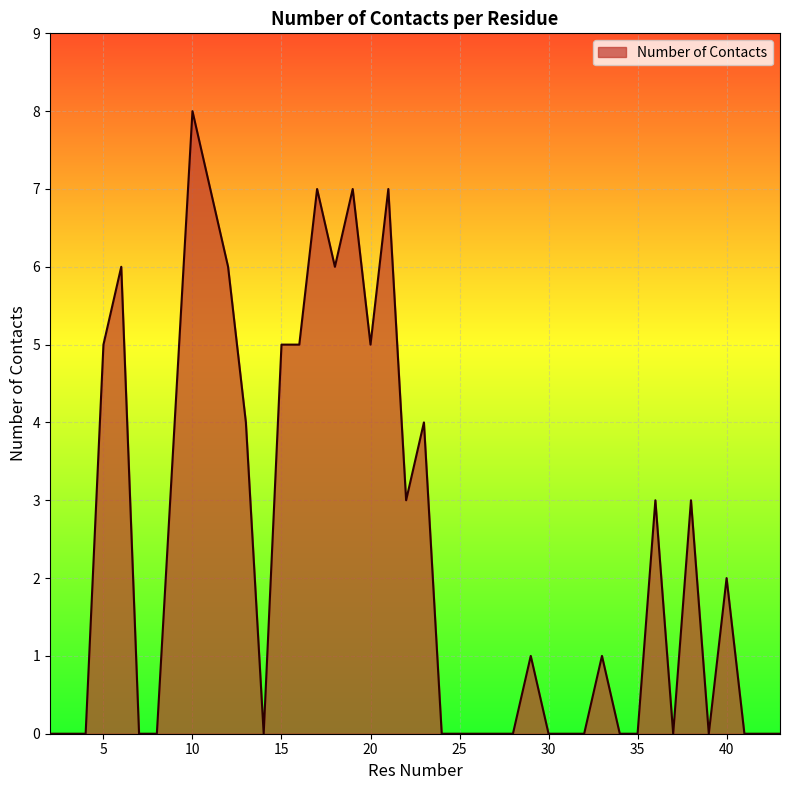

What is the maximum value shown in the chart?

8